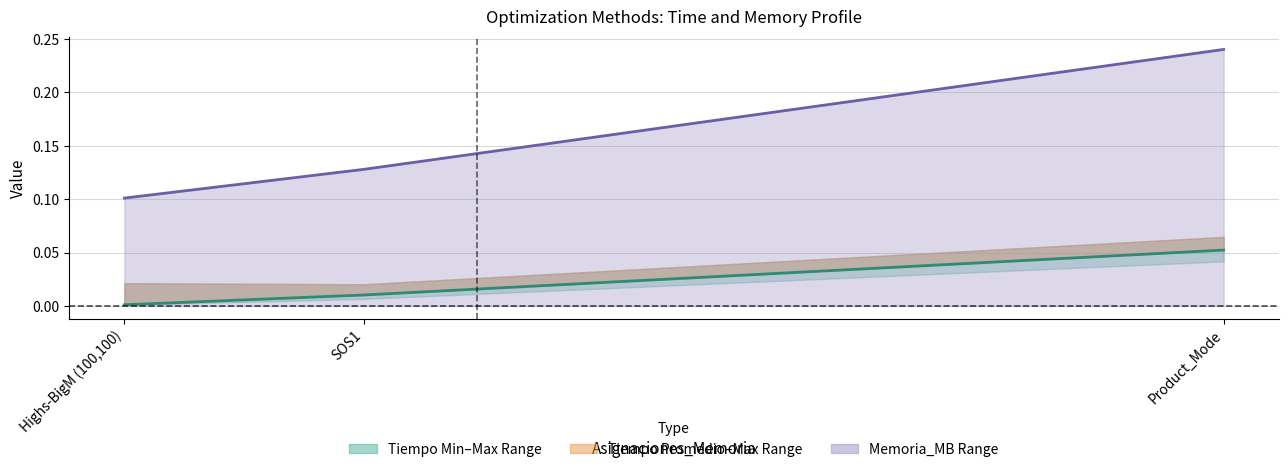

The Memoria_MB (line) series shows 0.0 at SOS1. True or false?

False